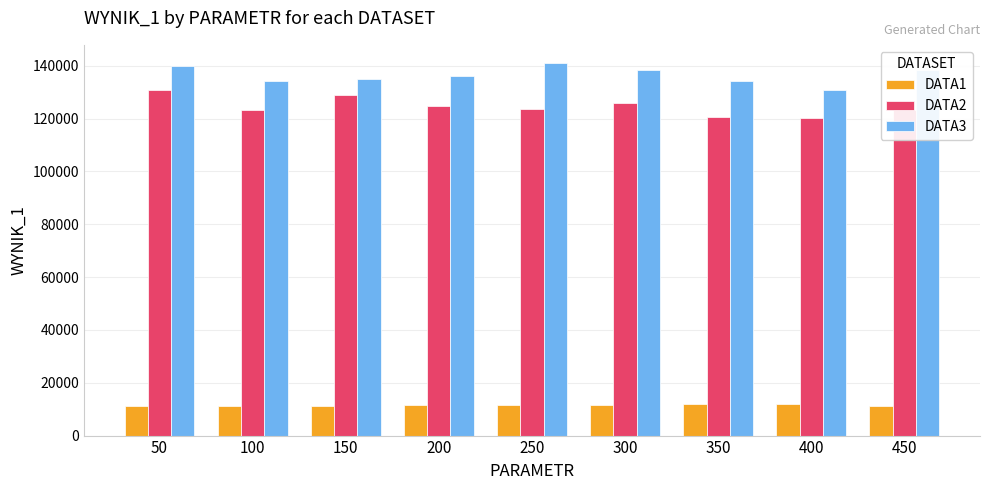

True or false: DATA1 has a value of 11778.0 at 350.

True